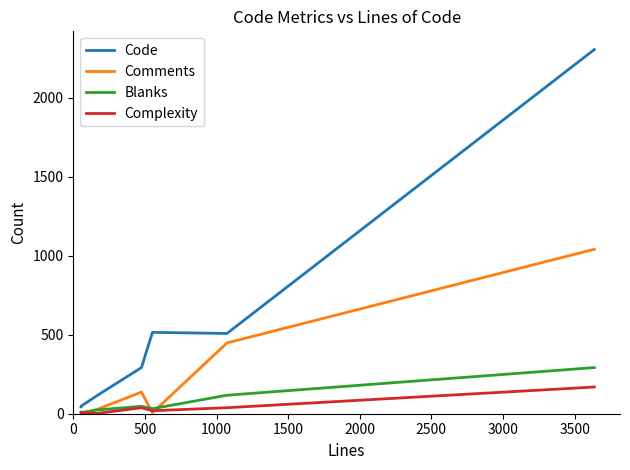

What is the greatest value displayed?

2305